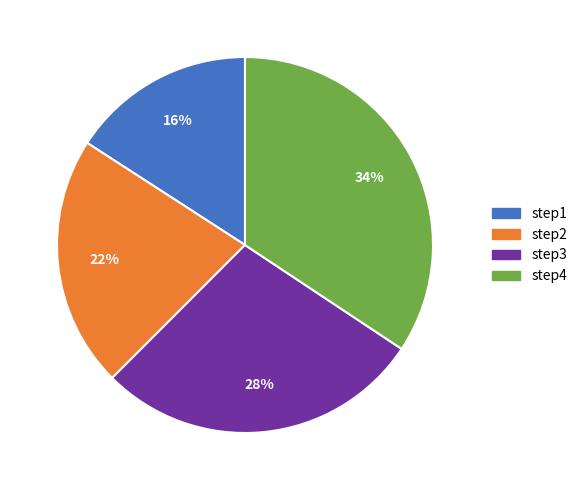

Rank the categories by value from lowest to highest.

step1, step2, step3, step4